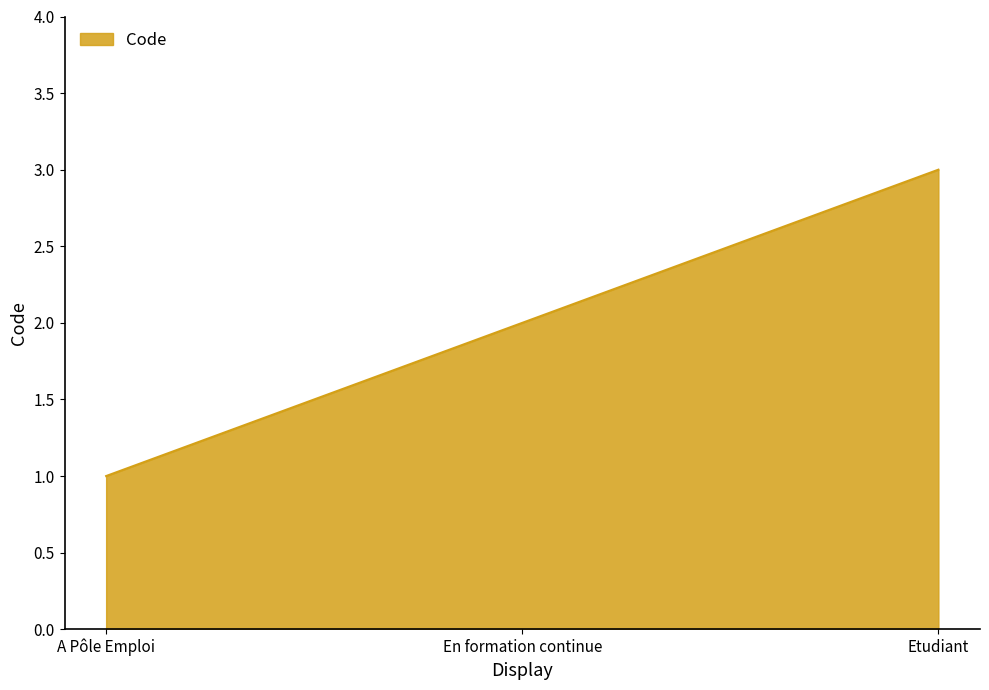

What is the greatest value displayed?

3